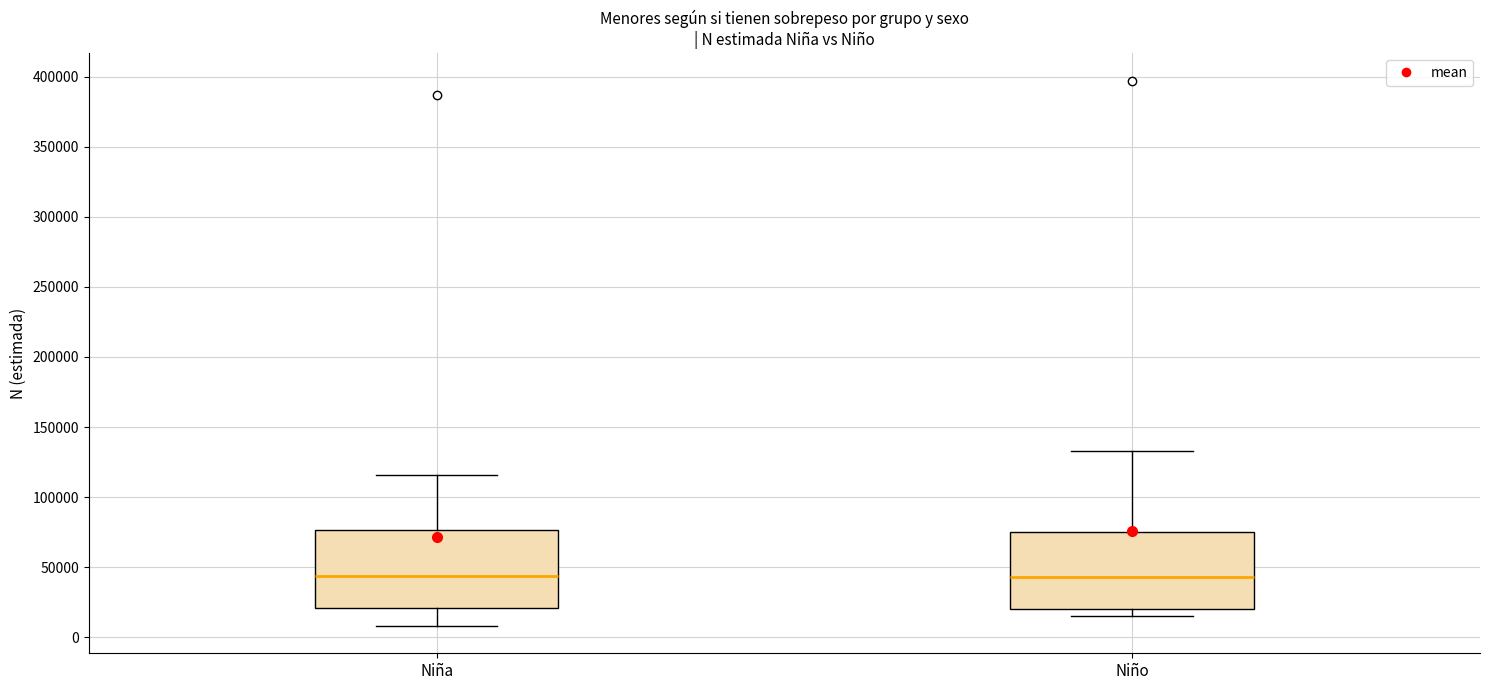

Reading left to right, read every box against the y-axis: the position of its median line, the range the box covers, and the ends of its whiskers. The values are not printed on the chart, so give them approximately, as read against the axis.

Niña: median 45000, box 20000 to 75000, whiskers 10000 to 115000
Niño: median 45000, box 20000 to 75000, whiskers 15000 to 135000